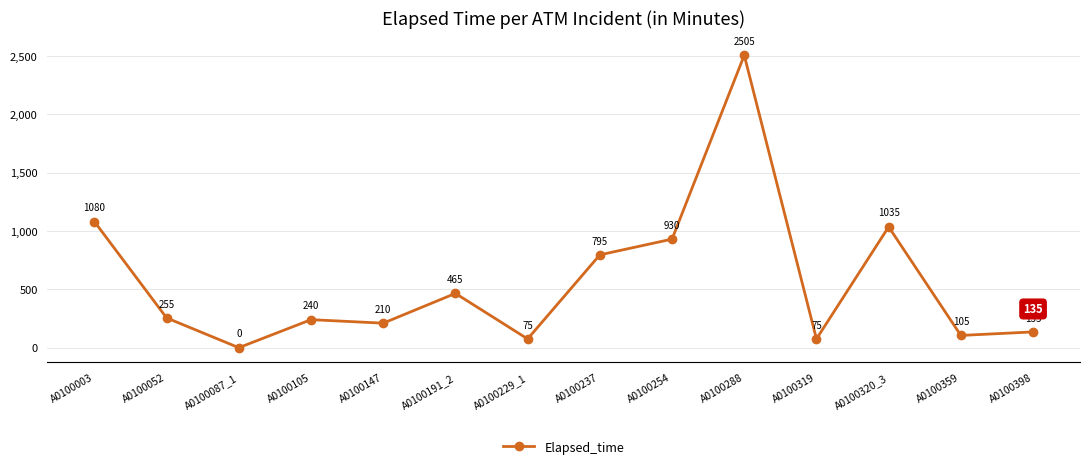

What is the average value?

565